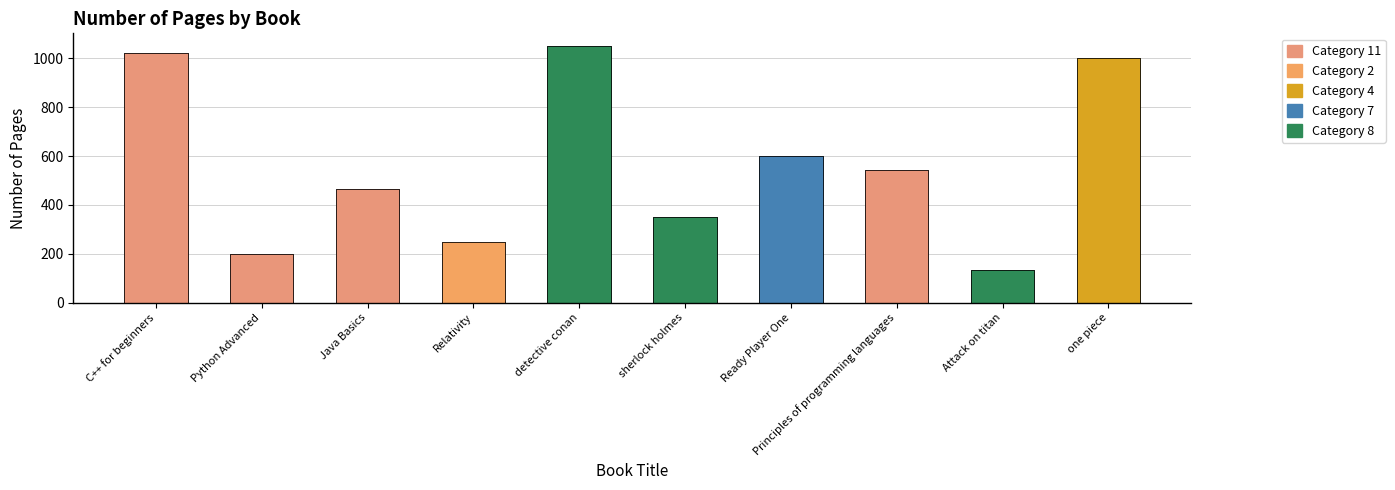

Reading left to right, list all the values displayed in this chart.

C++ for beginners=1024	Python Advanced=200	Java Basics=465	Relativity=250	detective conan=1050	sherlock holmes=350	Ready Player One=600	Principles of programming languages=545	Attack on titan=135	one piece=1000